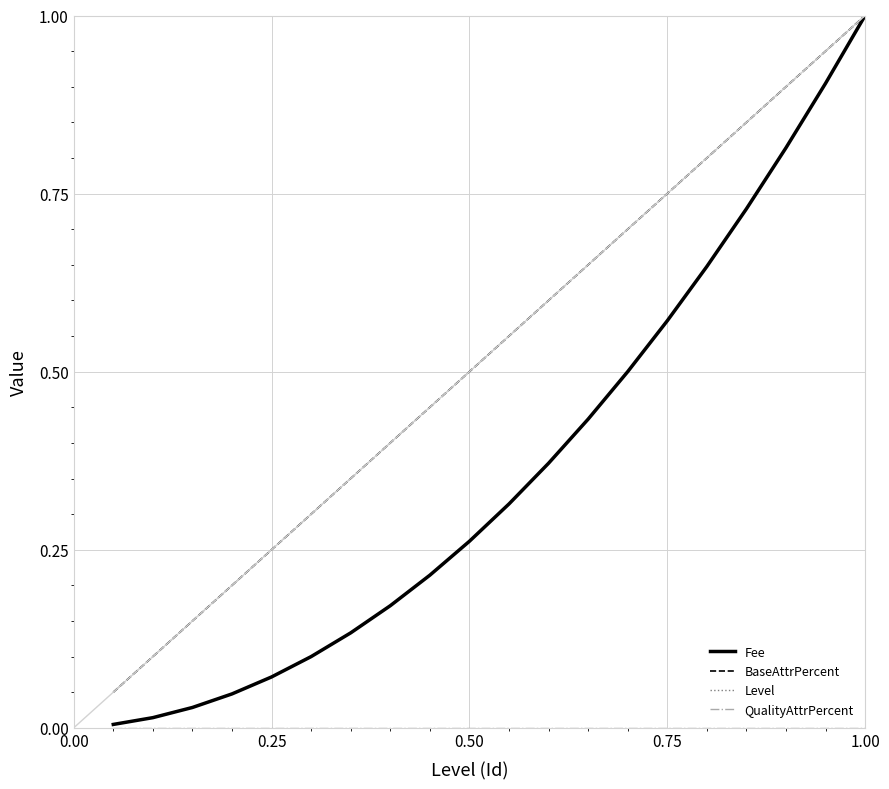

Is this an area chart (filled region under the line)?

No